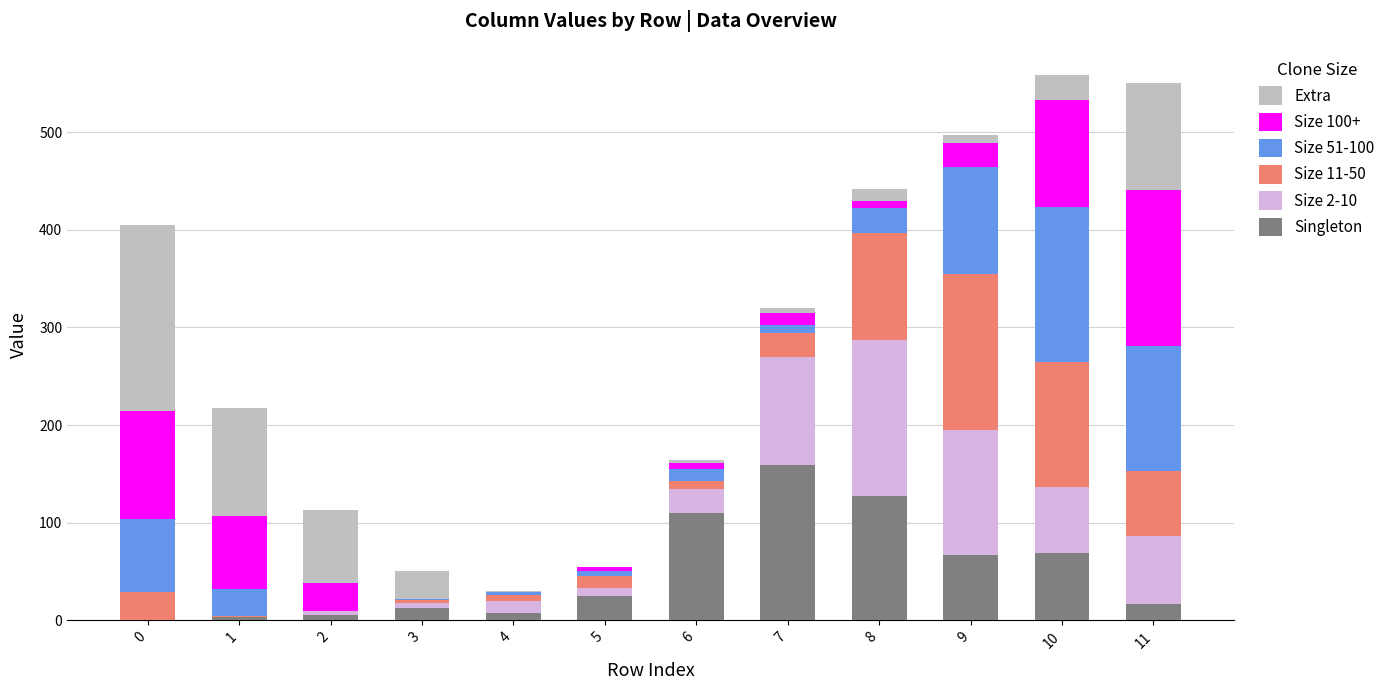

How many distinct data groups are displayed?

6